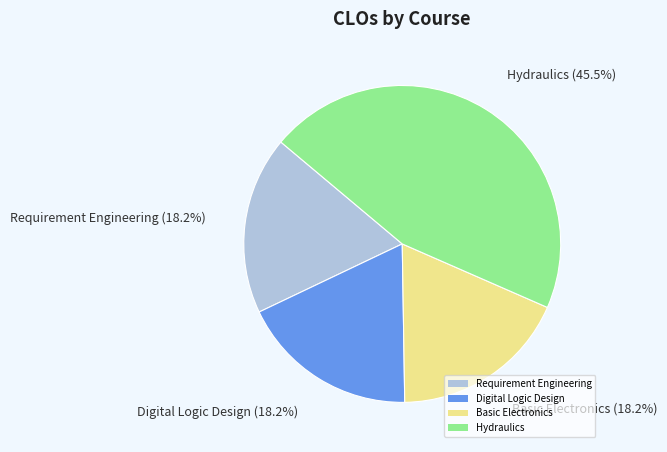

What portion of the pie excludes Digital Logic Design?

81.8%